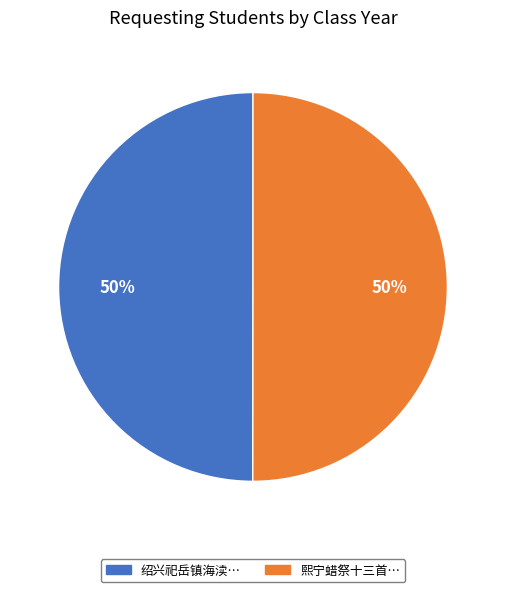

To the nearest percent, what is the average slice percentage?

50%